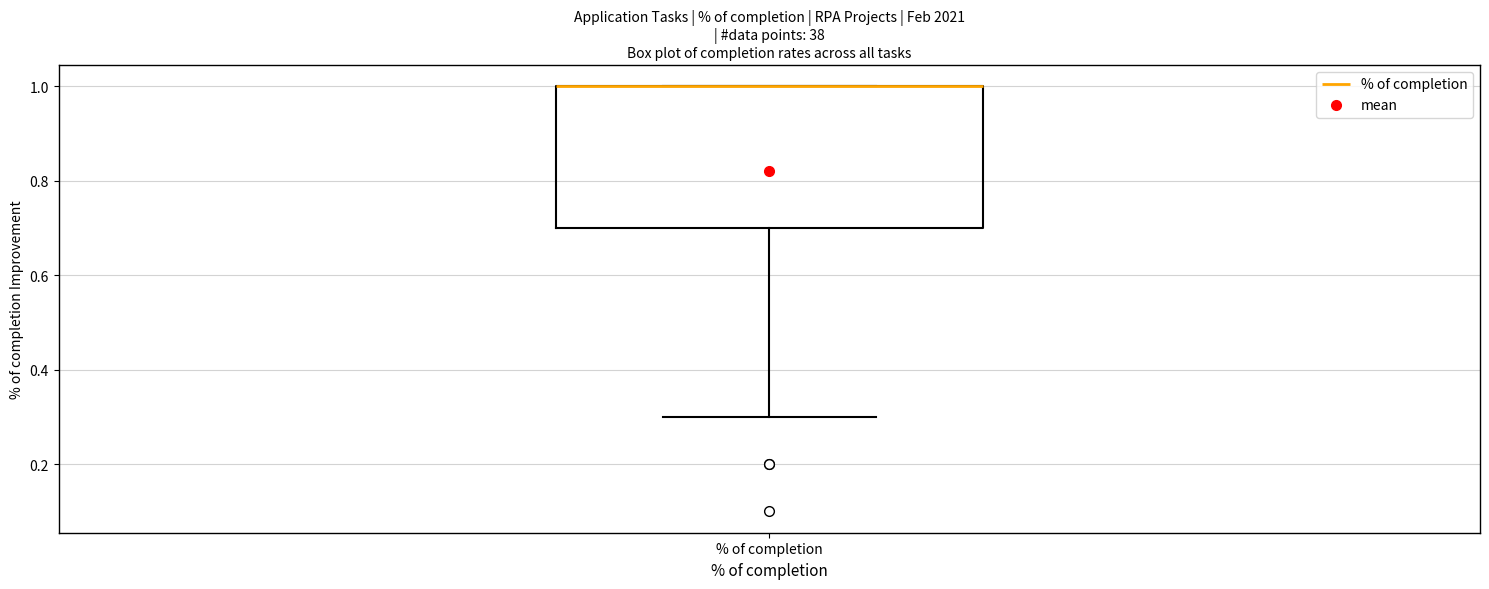

Where is the lower edge of the box for % of completion on the y-axis? The values are not printed on the chart, so give them approximately, as read against the axis.

0.7